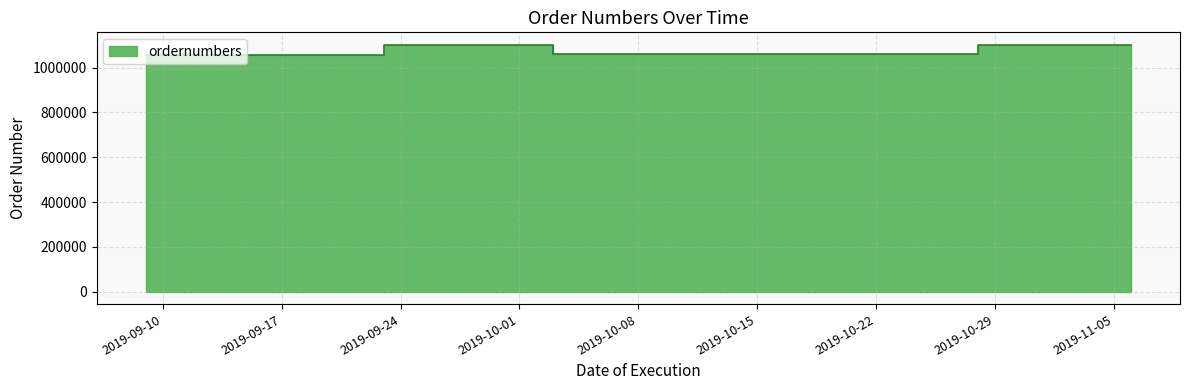

Is it true that the value at 2019-10-03 is 1644479?

False